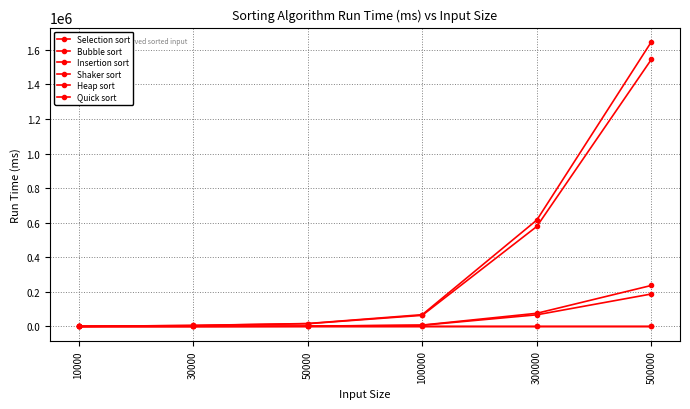

Rank the series by their maximum value, from lowest to highest.

Quick sort, Heap sort, Selection sort, Insertion sort, Shaker sort, Bubble sort